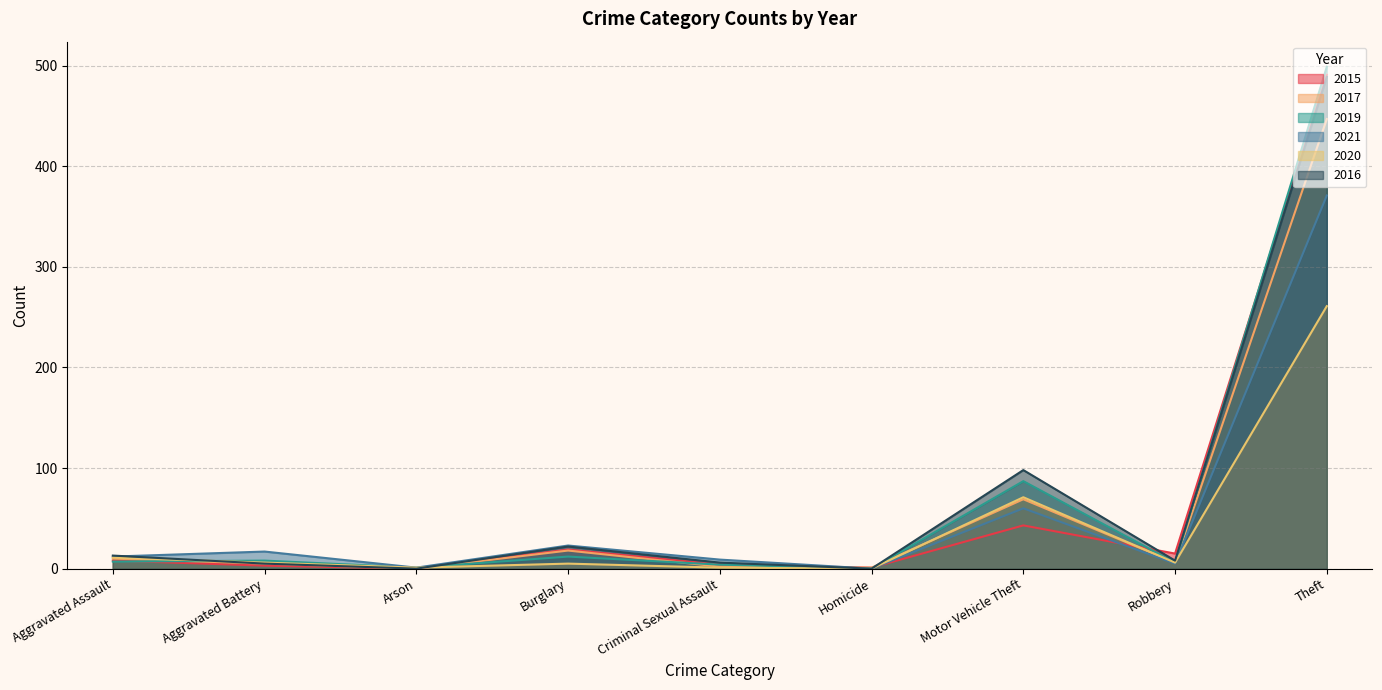

True or false: 2015 and 2020 cross at least once.

True